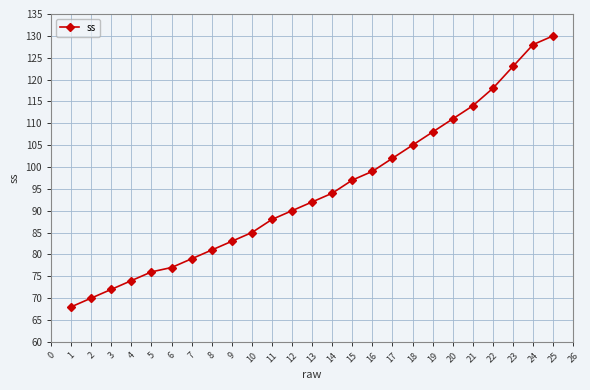

Between 6 and 13, which is larger?

13